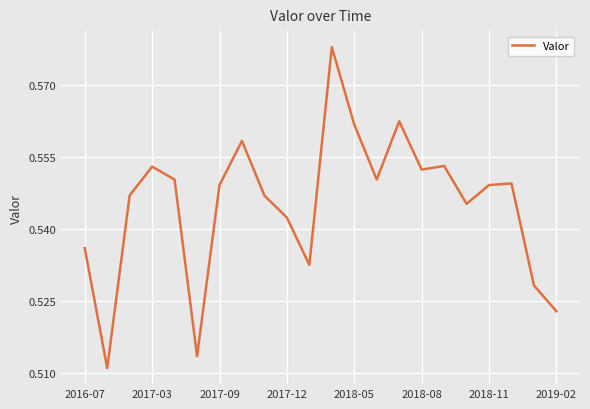

What is the difference between the maximum and minimum values?

0.1